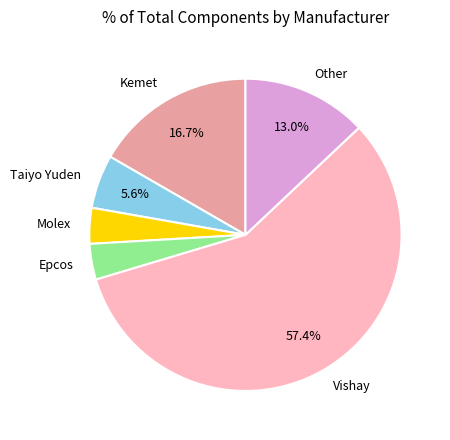

Between Vishay and Epcos, which is larger?

Vishay